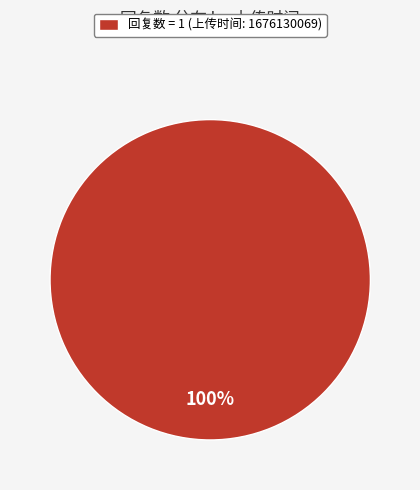

To the nearest percent, what percentage of the pie is 回复数 = 1 (上传时间: 1676130069)?

100%